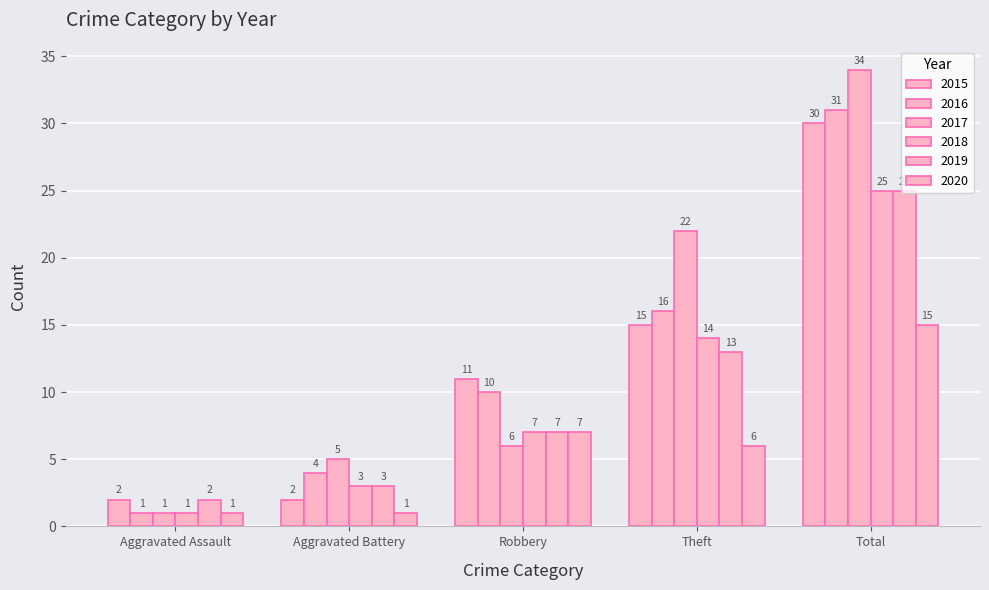

How many values in the 2018 series are below 7?

2